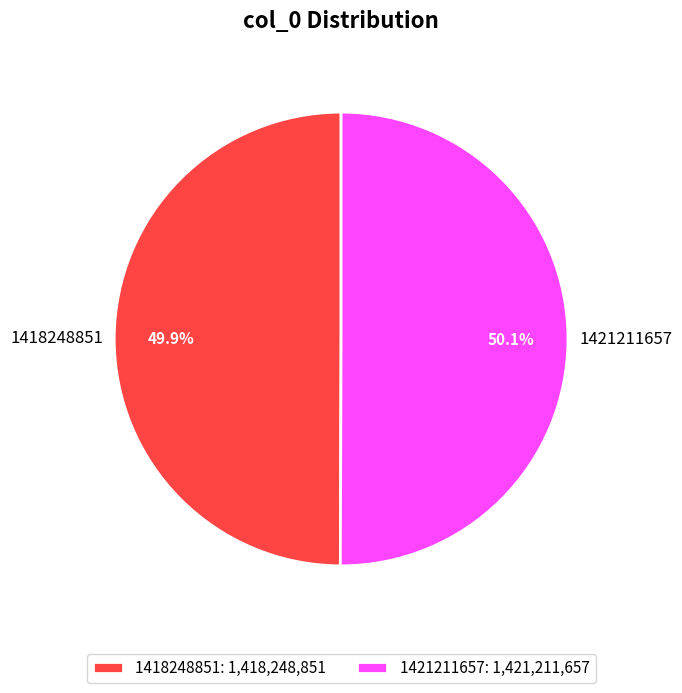

Approximately how many times larger is the value at 1421211657 compared to 1418248851?

1.0